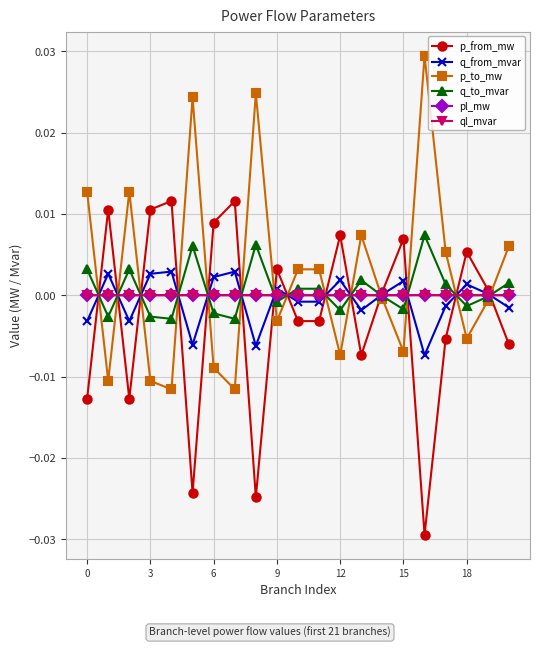

How many values in the p_to_mw series exceed 0?

10